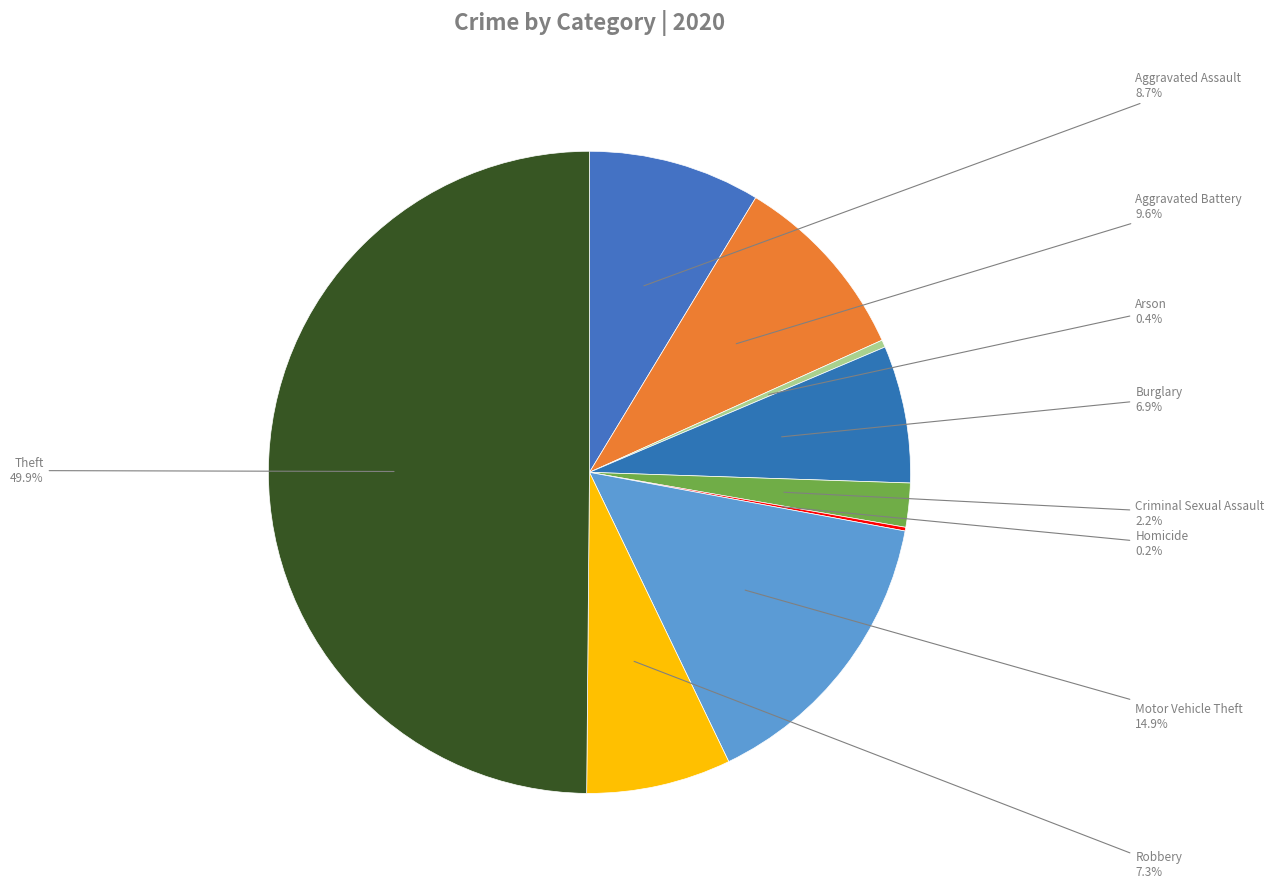

Does Aggravated Assault account for over 50% of the chart?

No